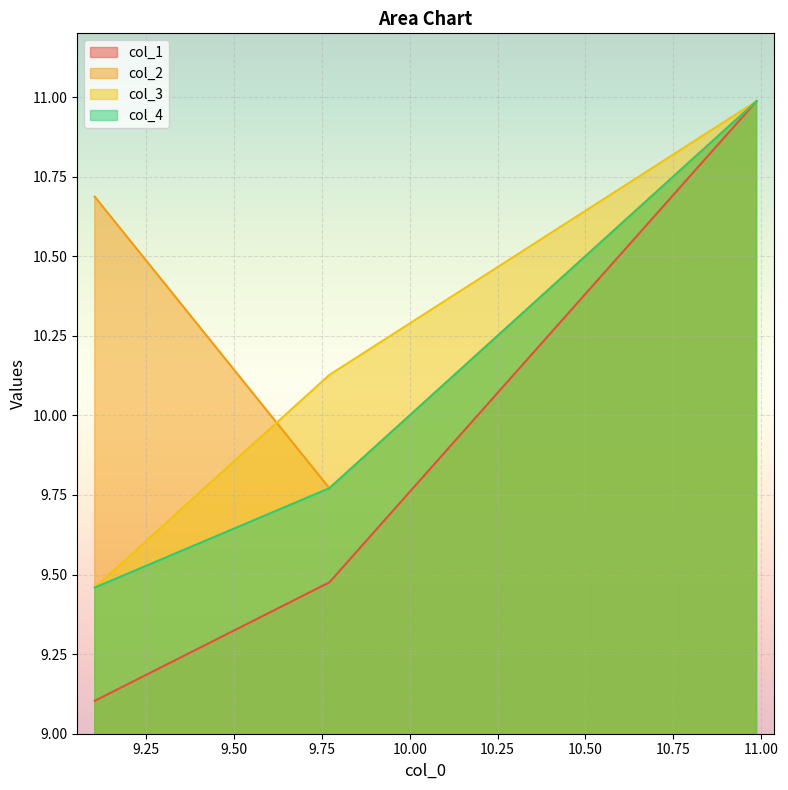

Between 9.7712 and 10.987, which is larger?

10.987